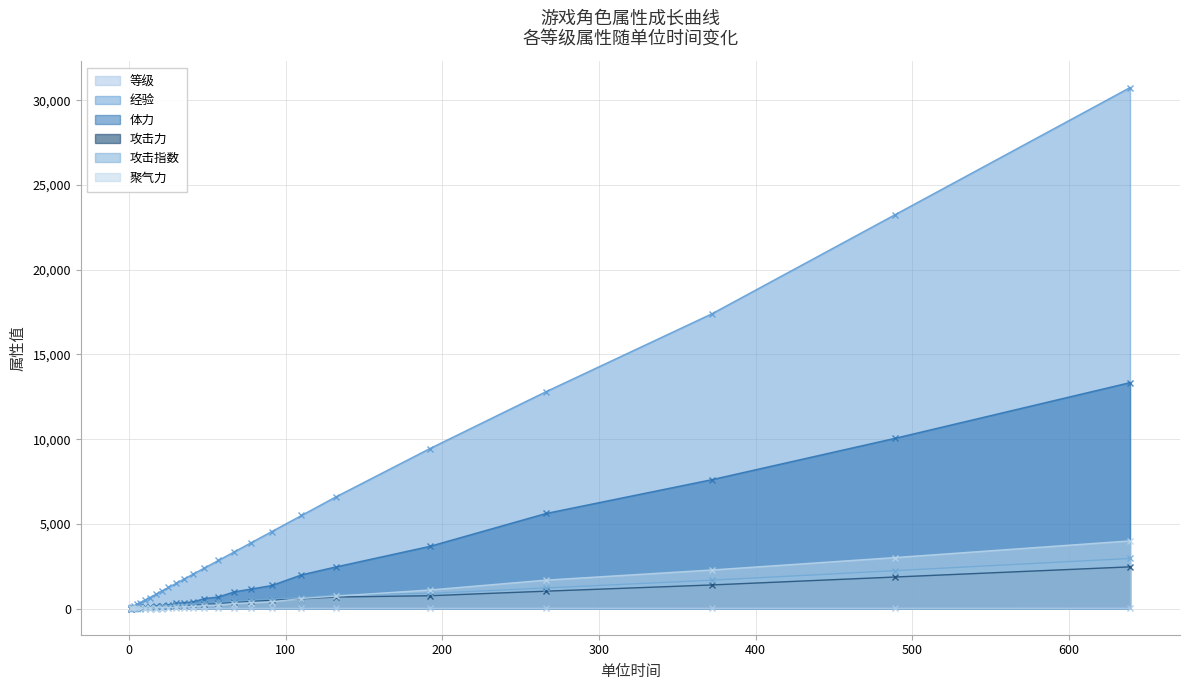

What is the maximum value for 攻击力?

2468.0